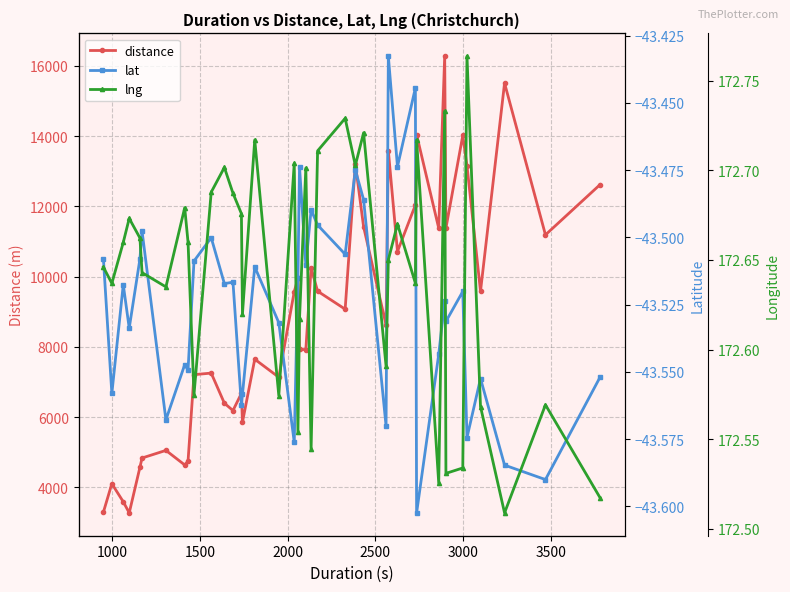

What is the value of the distance point at the 26th from the left?

11422